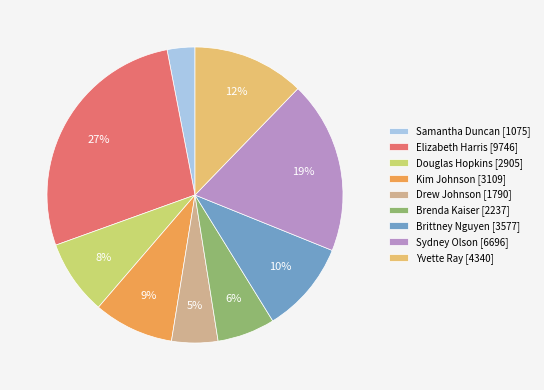

Count the number of slices in the pie.

9